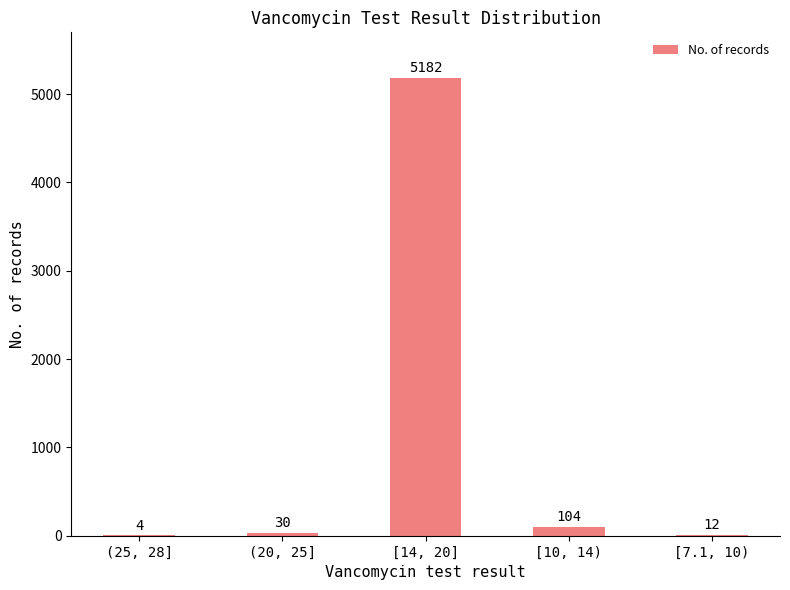

What is the sum of the values at [10, 14) and [14, 20]?

5286